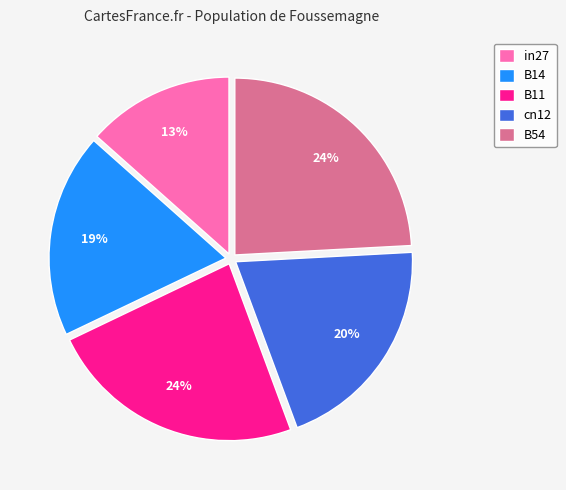

To the nearest percent, what is the difference between the cn12 and B54 slice percentages?

4%